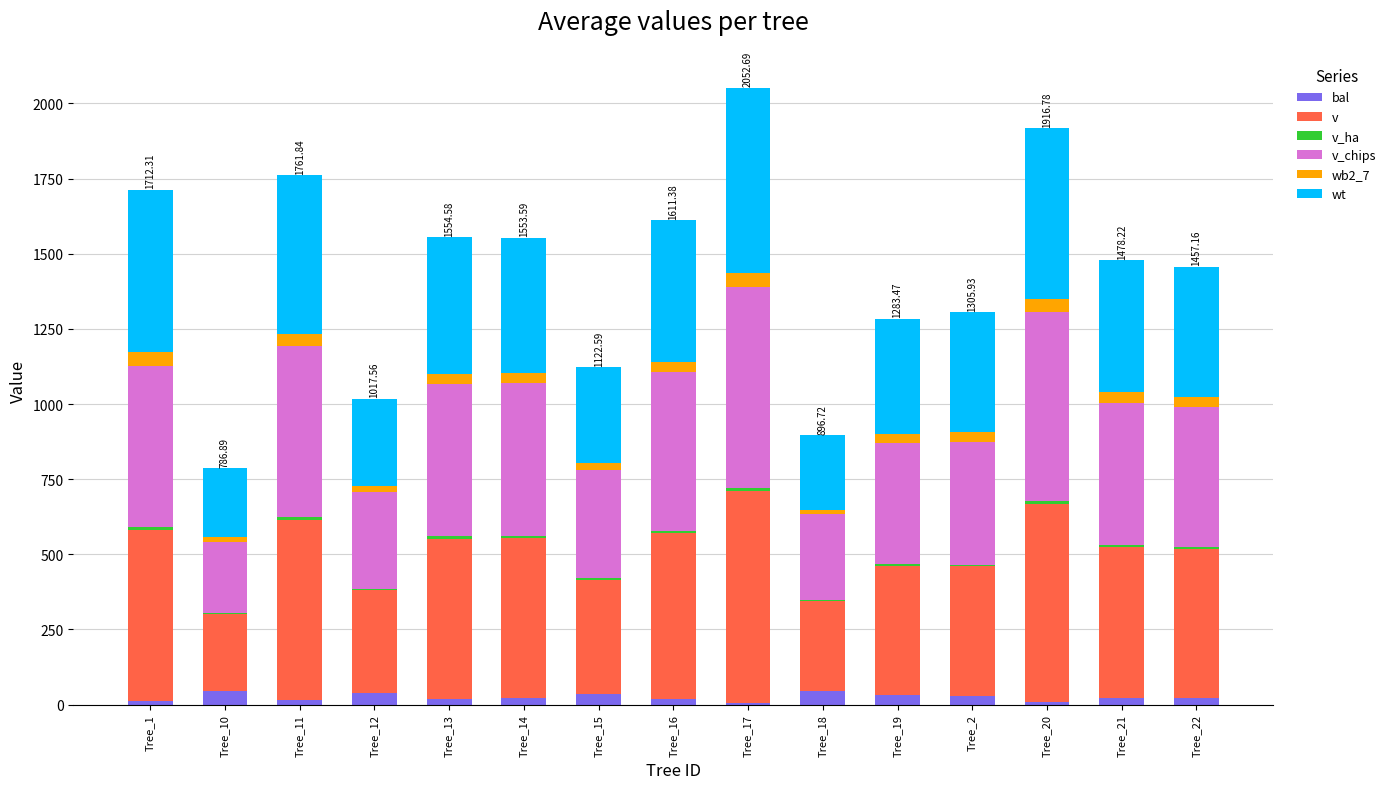

What position from the right is Tree_2?

4